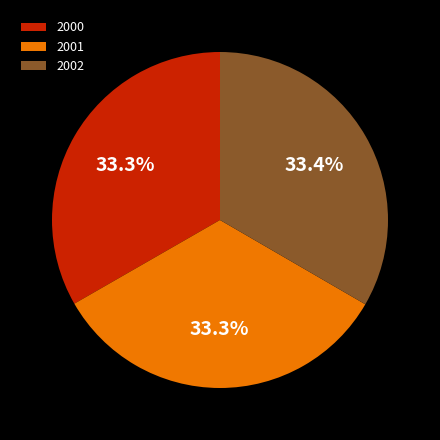

Count the number of slices in the pie.

3